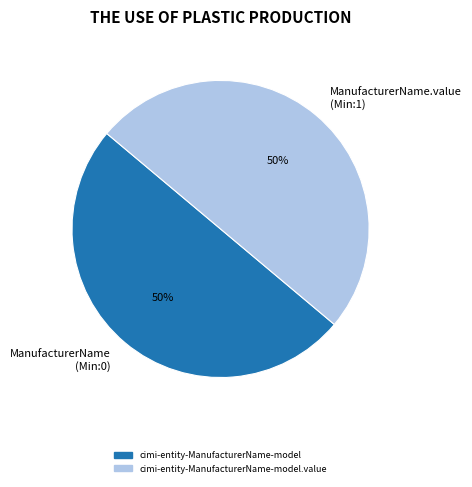

What is the ratio of the value at ManufacturerName (Min:0) to the value at ManufacturerName.value (Min:1)?

1.0